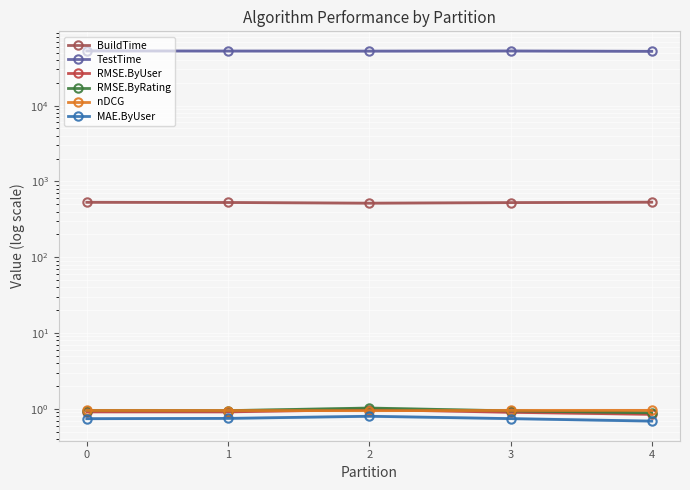

What is the total value across all series at 4?

52505.4